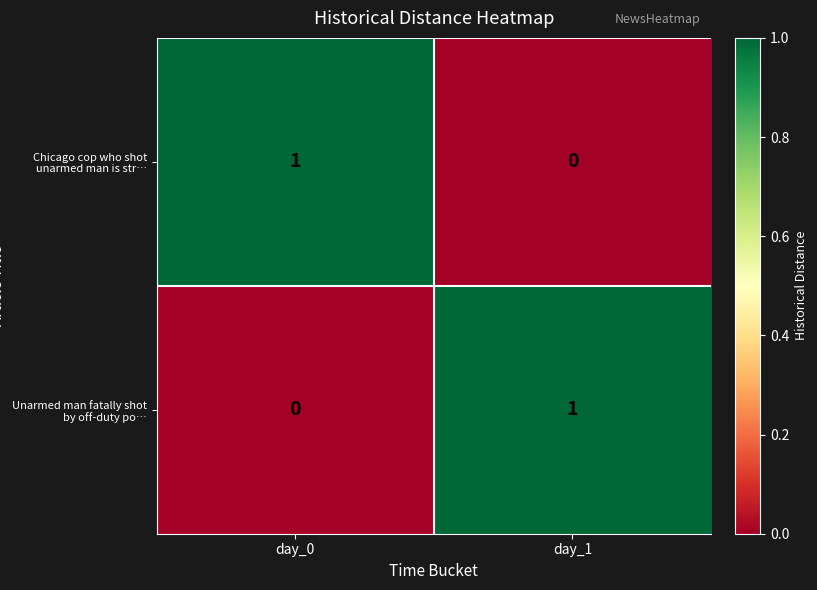

List the labels in order of Chicago cop who shot unarmed man is str… value, largest first.

day_0, day_1